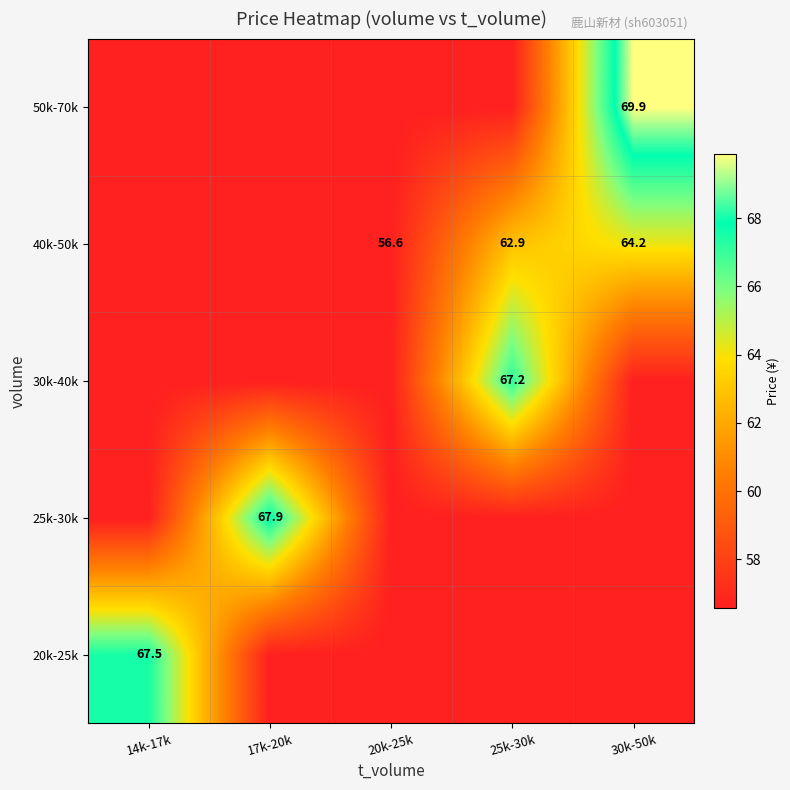

At which category is the sum across all series the highest?

30k-50k